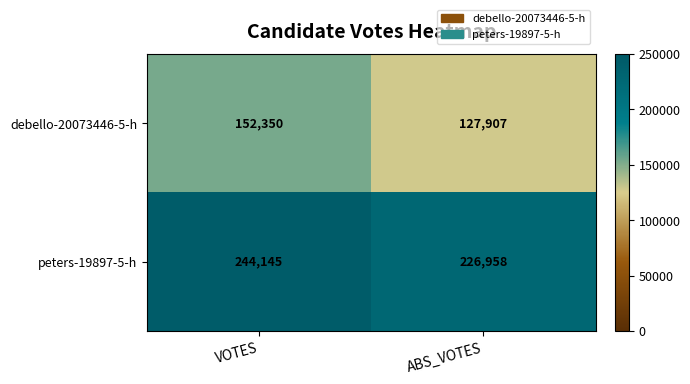

Which series has the largest range (max minus min)?

debello-20073446-5-h